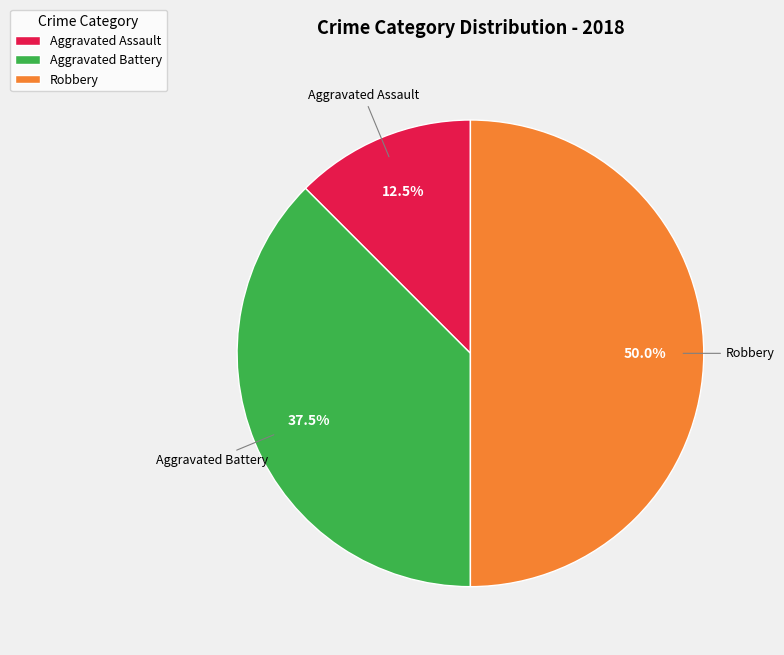

Approximately how many times larger is the value at Robbery compared to Aggravated Assault?

4.0